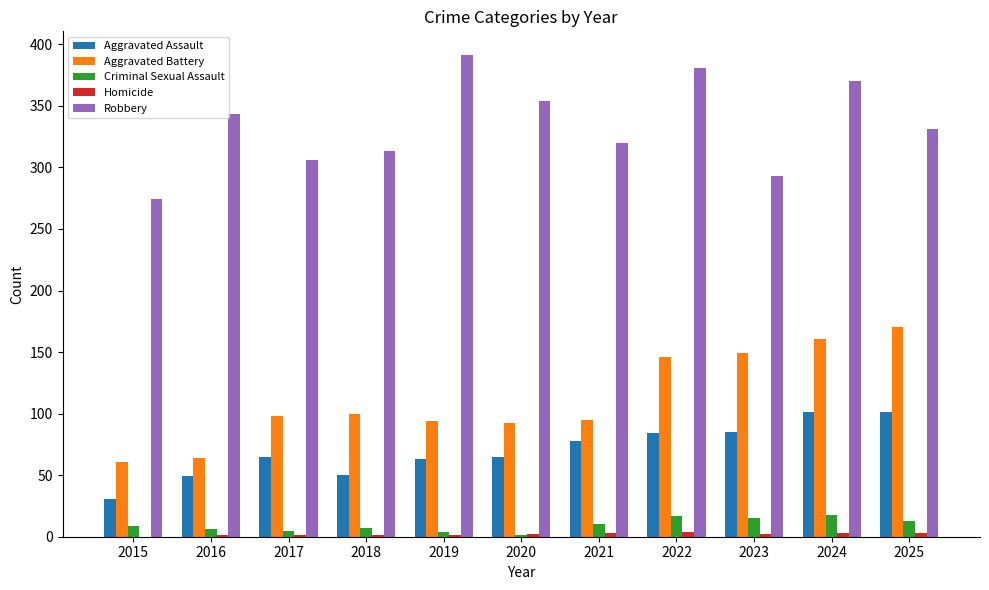

Which series has the largest total across all categories?

Robbery